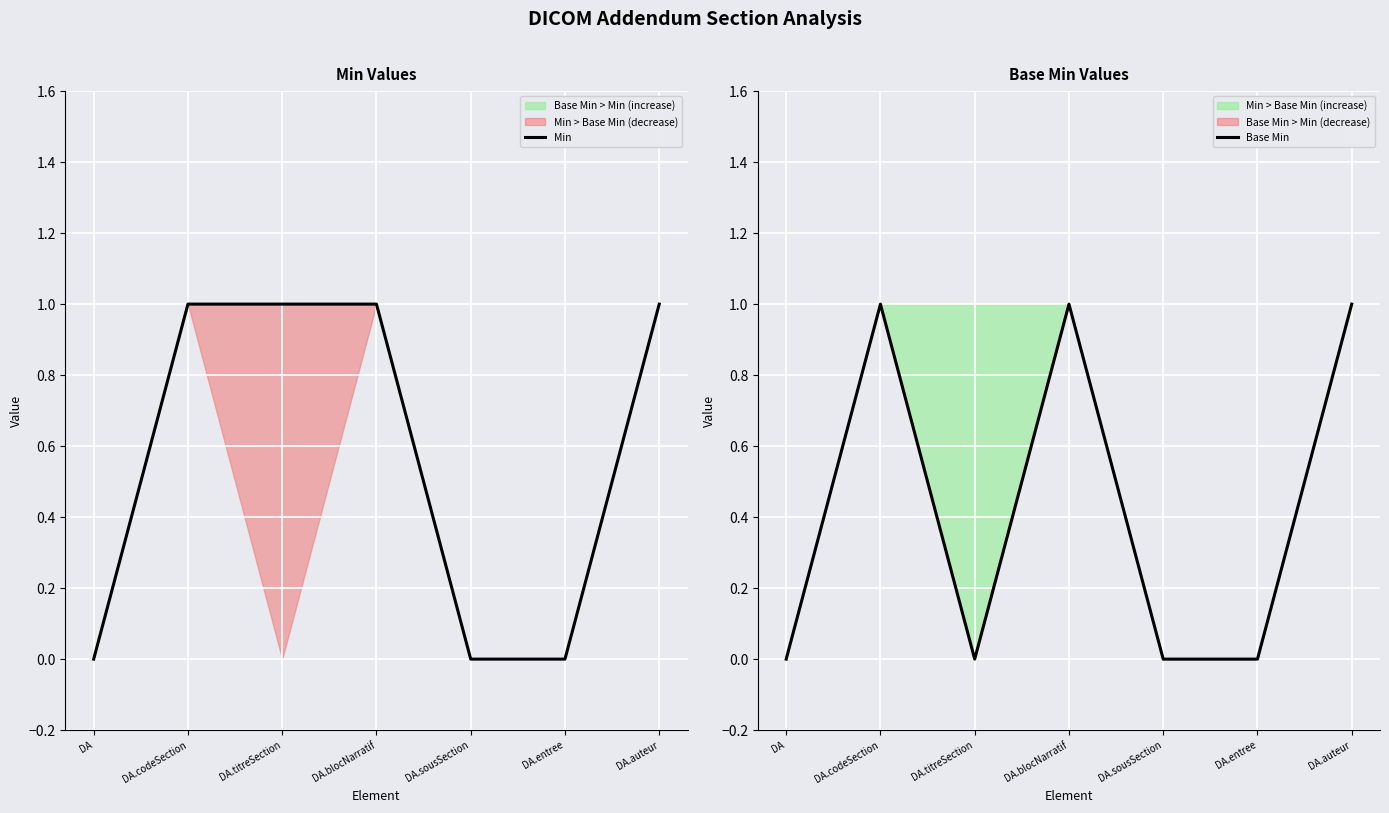

True or false: Base Min and Min cross at least once.

False